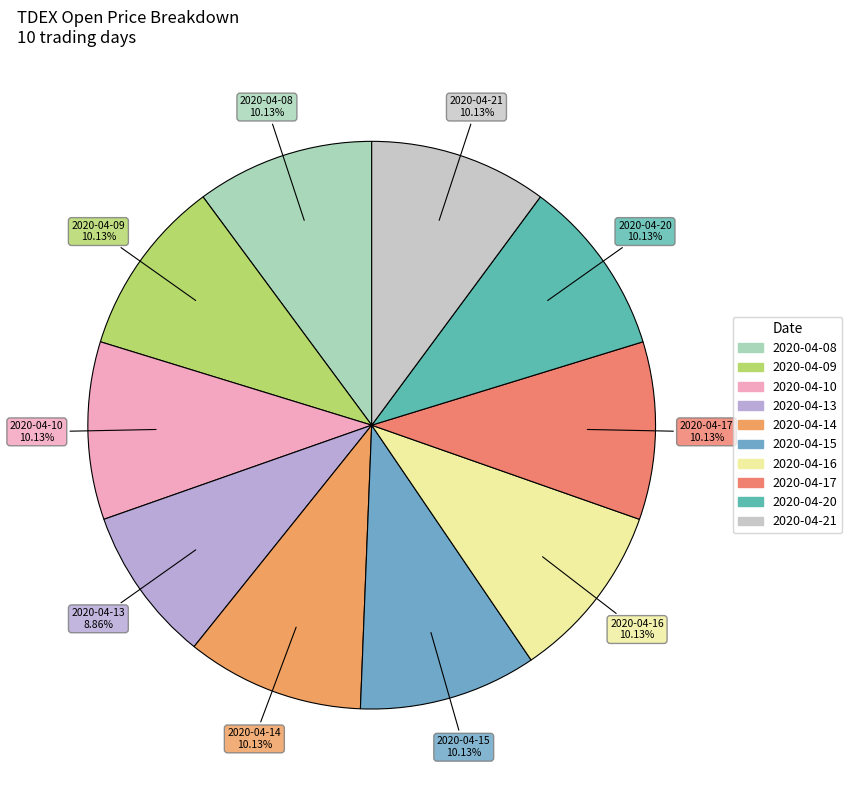

To the nearest percent, what percentage of the pie is 2020-04-21?

10%